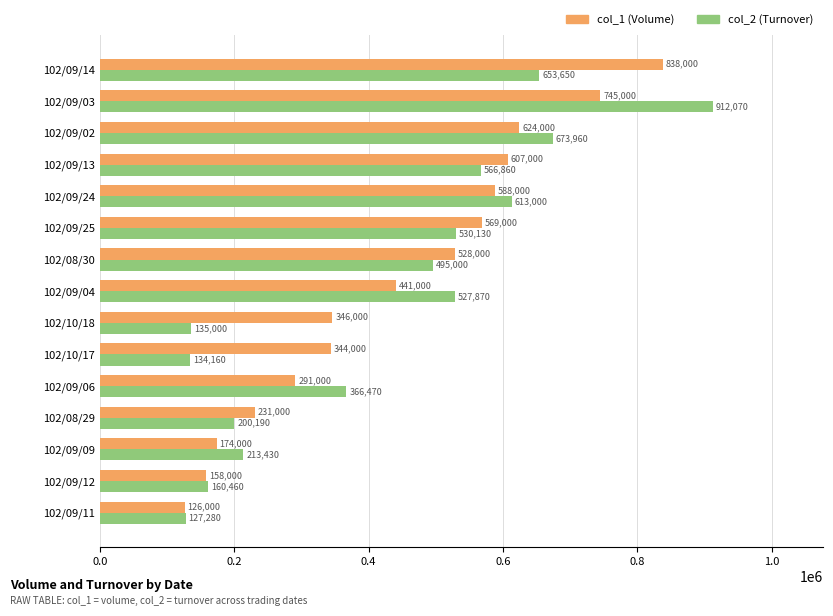

Which label corresponds to the smallest value in the chart?

102/09/11